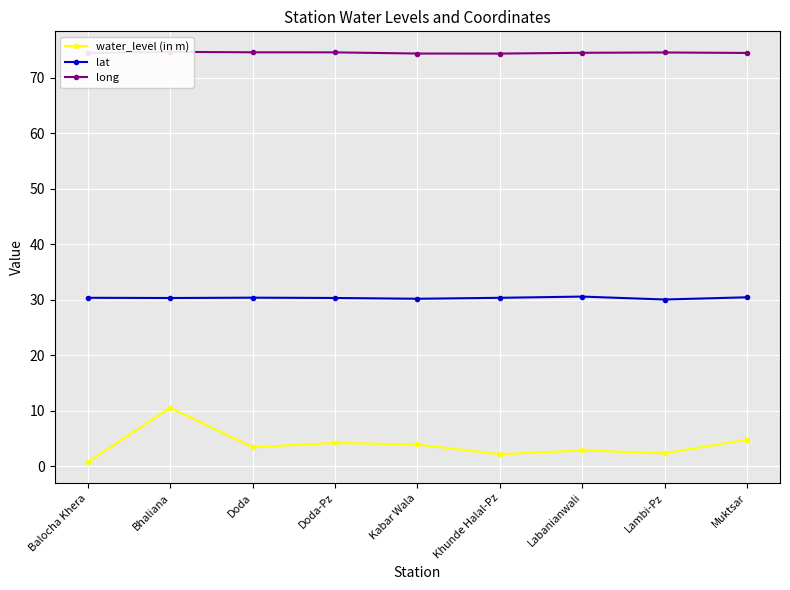

What is the total value across all series at Doda?

108.5